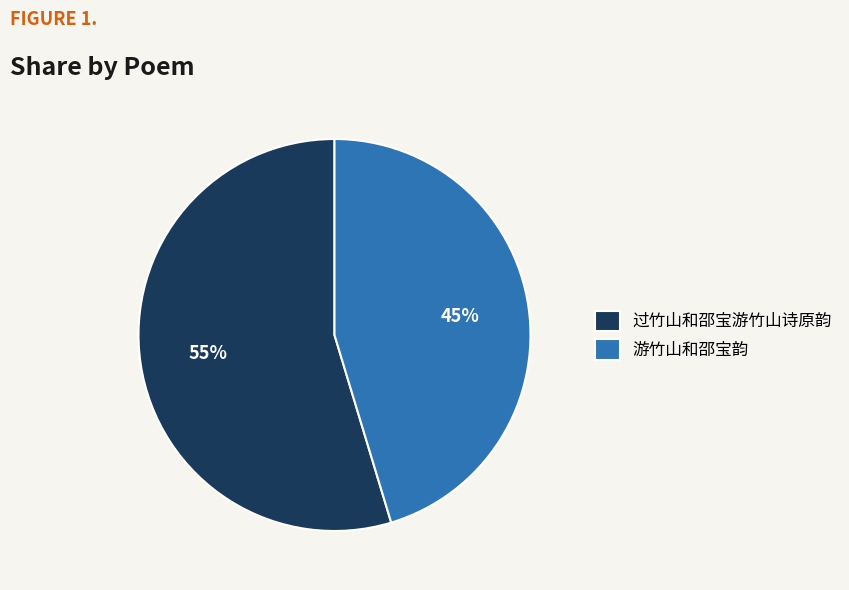

To the nearest percent, what portion does 游竹山和邵宝韵 represent?

45%